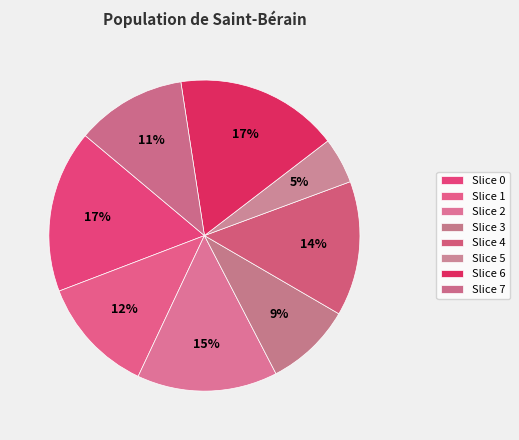

What is the smallest slice in the pie chart?

5